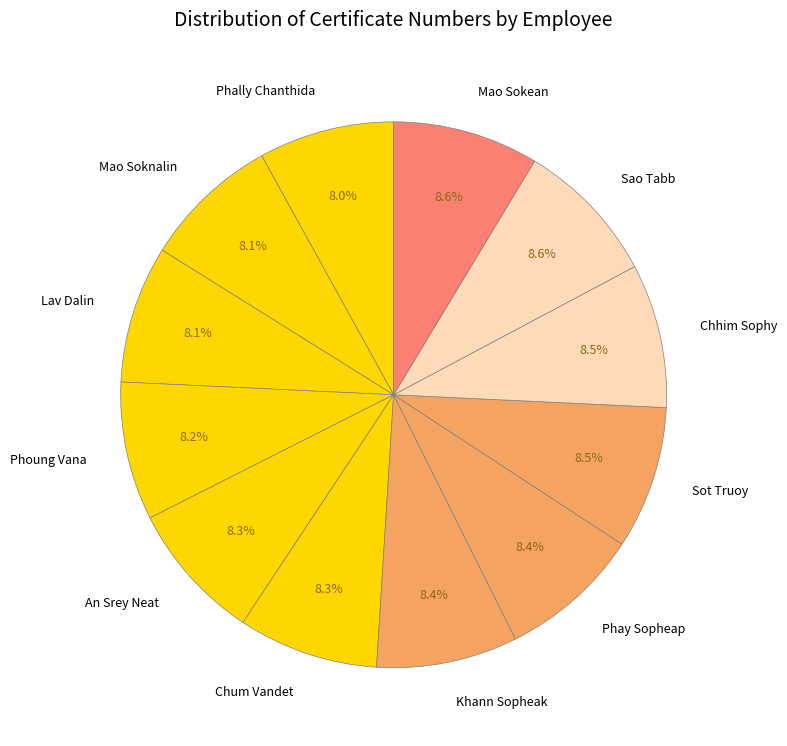

To the nearest percent, what is the combined percentage of Phally Chanthida and Khann Sopheak?

16%